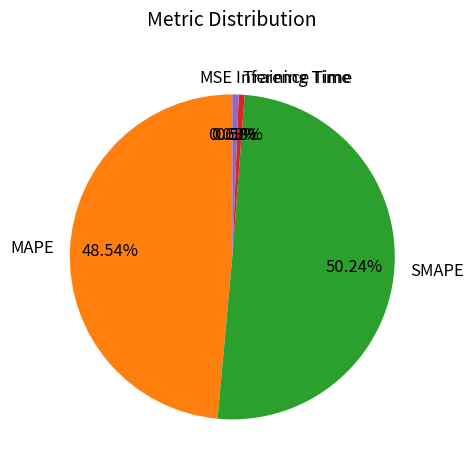

Is the sum of MAPE and SMAPE greater than half?

Yes